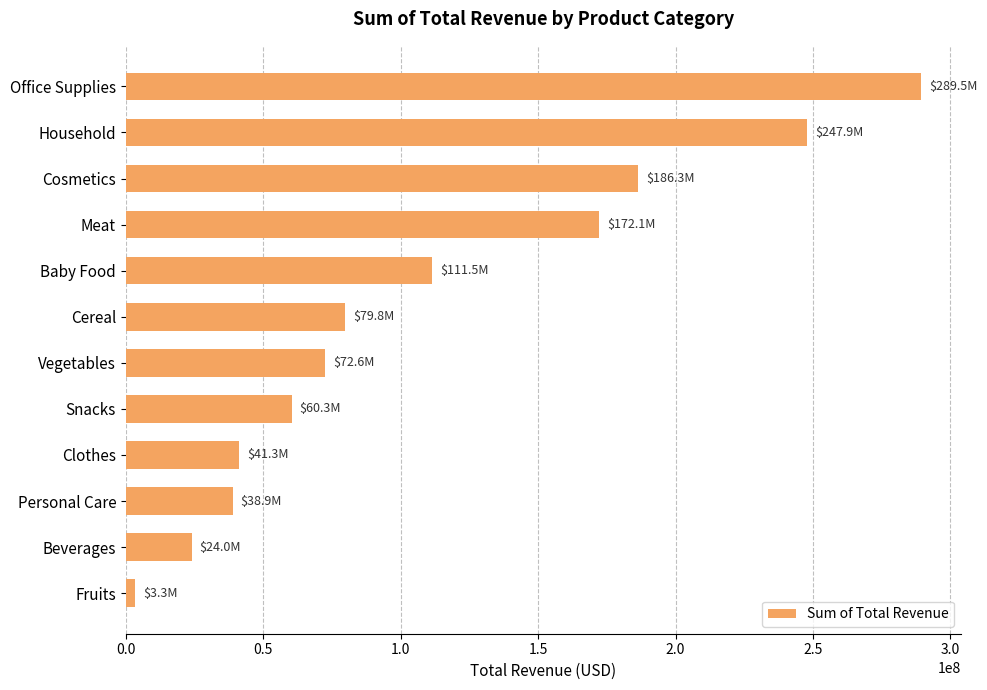

The chart shows a value of 64935476.1 at Clothes. True or false?

False